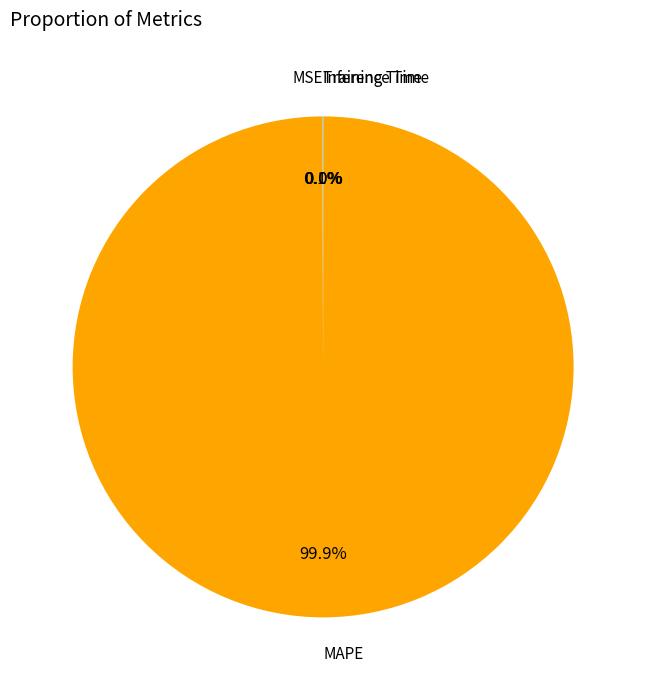

To the nearest percent, what is the difference between the largest and smallest slice percentages?

100%